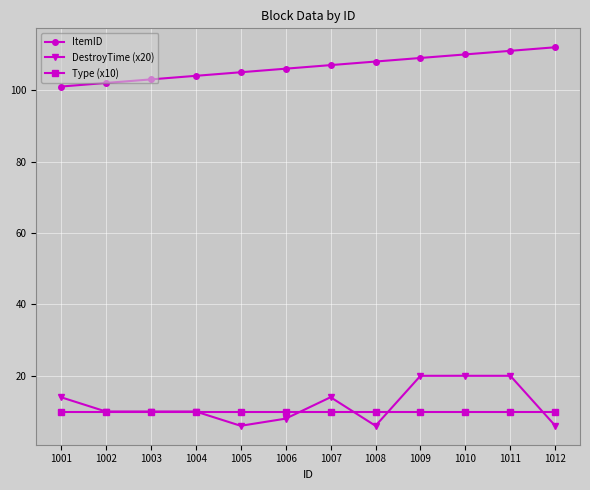

What is the sum of the DestroyTime (x20) values at 1009 and 1006?

28